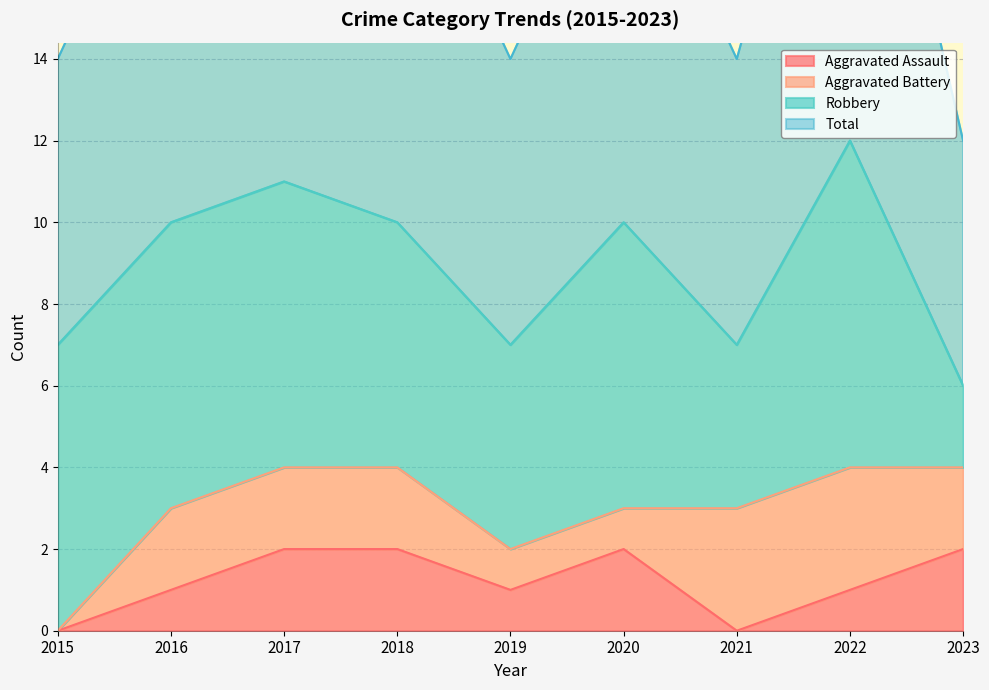

How many interior local valleys does the Aggravated Assault series have?

2